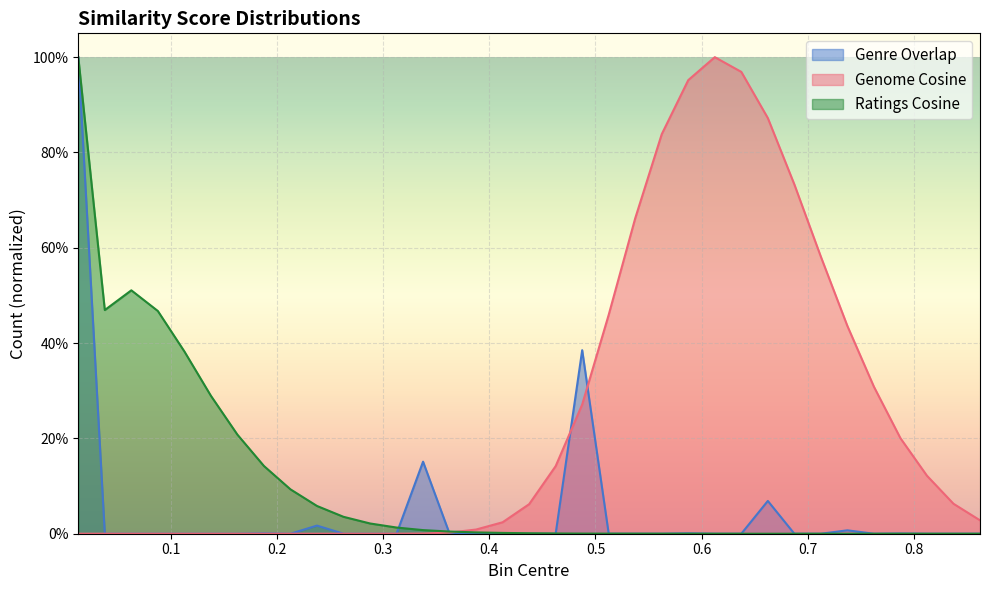

Is the value of Genome Cosine at 0.6375 greater than the value of Ratings Cosine at 0.3625?

Yes